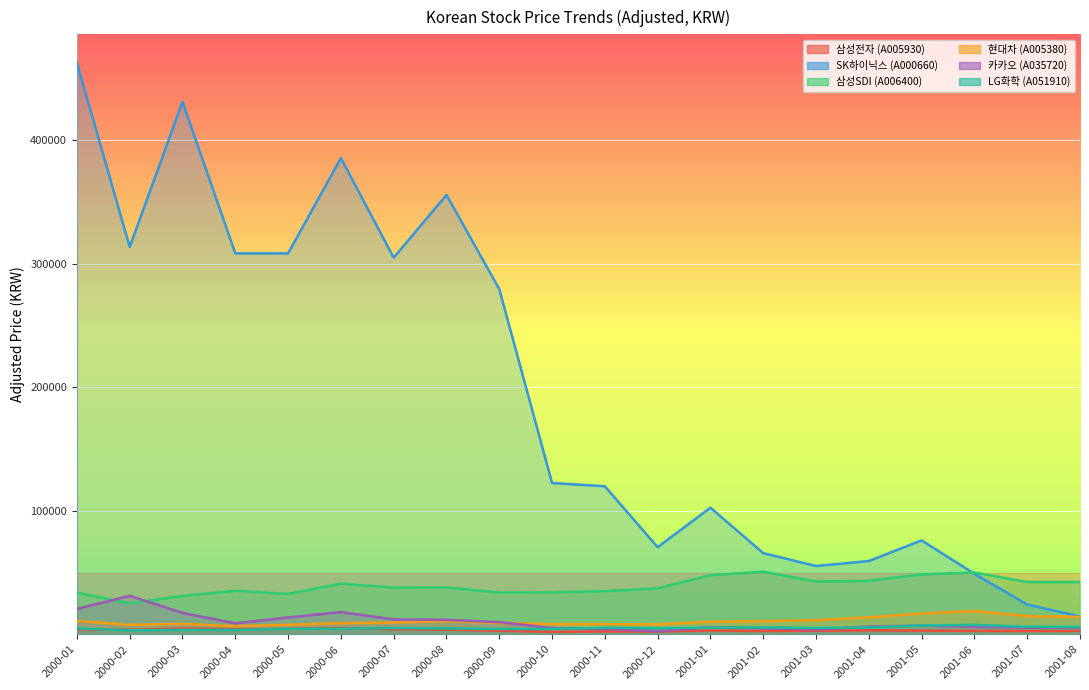

What is the value of the 카카오 (A035720) point at the 4th from the left?

8882